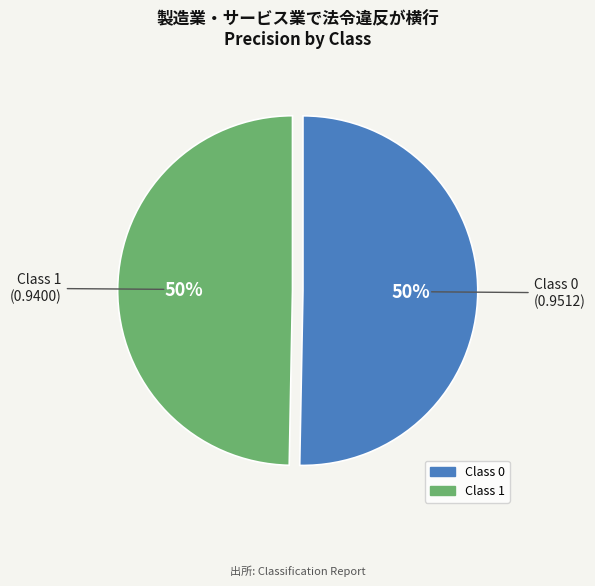

How many segments does this pie chart have?

2